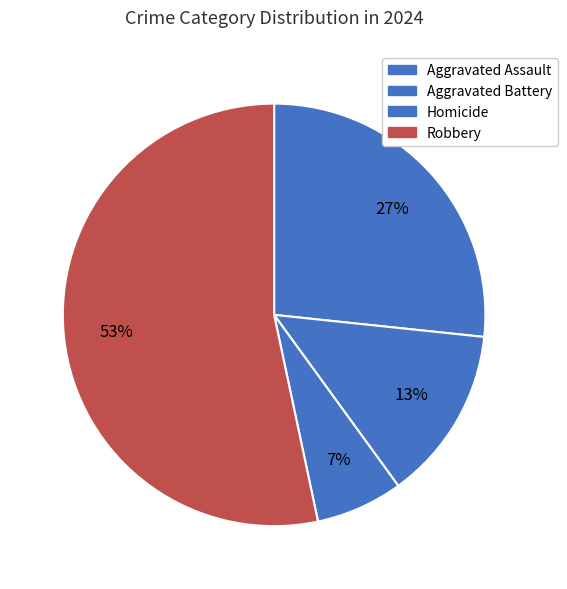

True or false: Robbery accounts for 66% of the total.

False